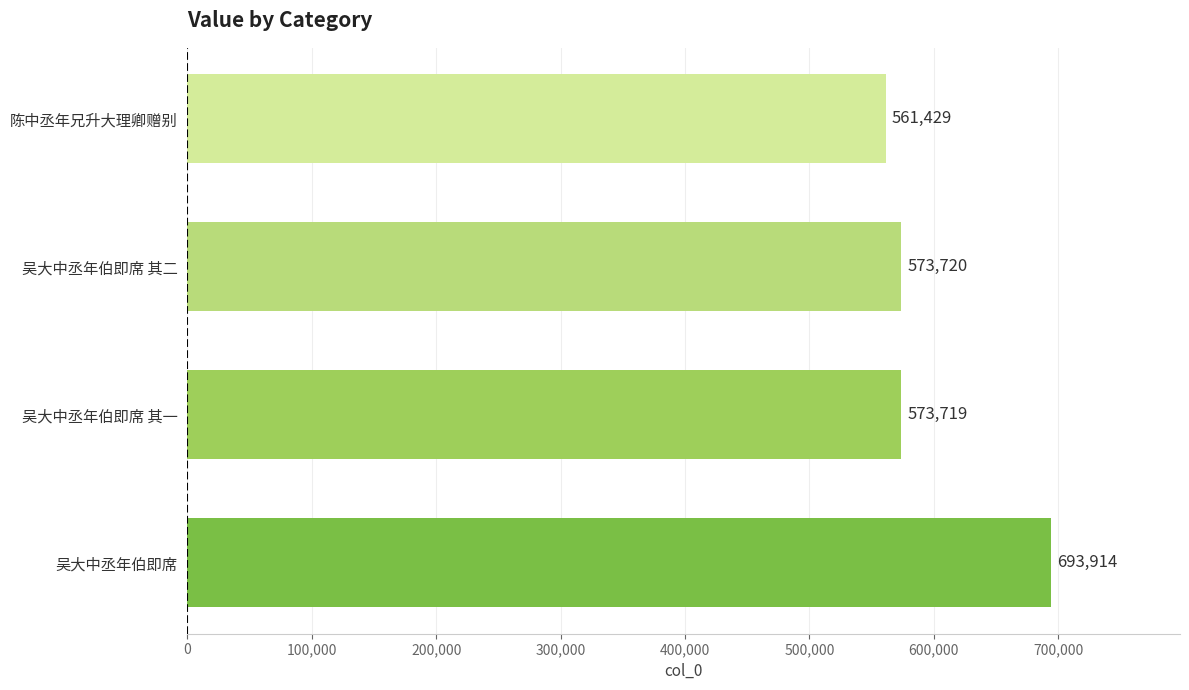

Which label corresponds to the largest value in the chart?

吴大中丞年伯即席